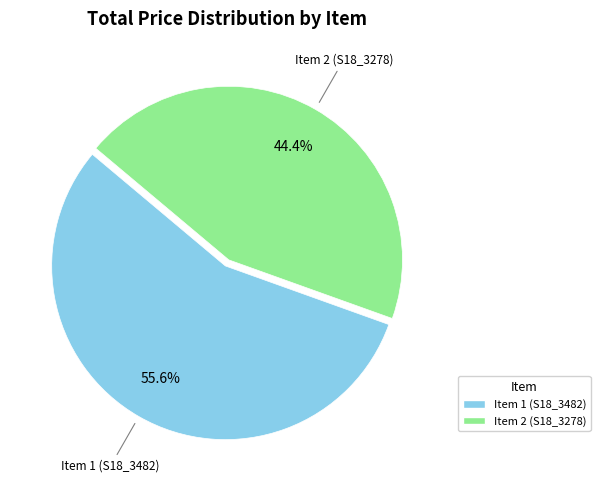

What is the ratio of the value at Item 1 (S18_3482) to the value at Item 2 (S18_3278)?

1.3